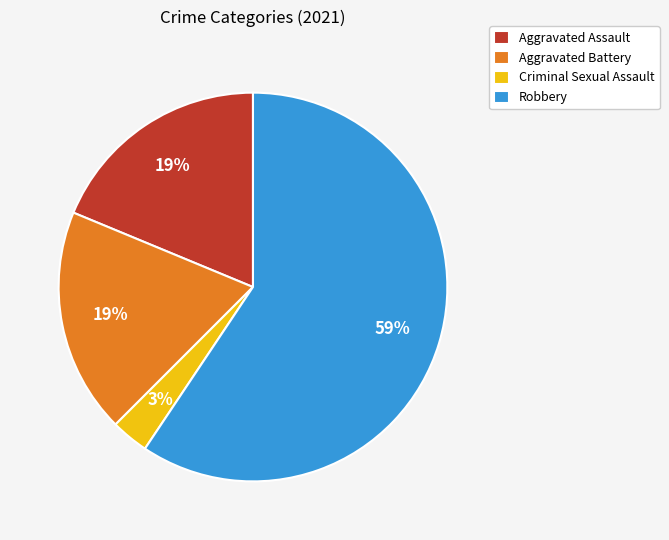

To the nearest percent, what portion does Aggravated Assault represent?

19%